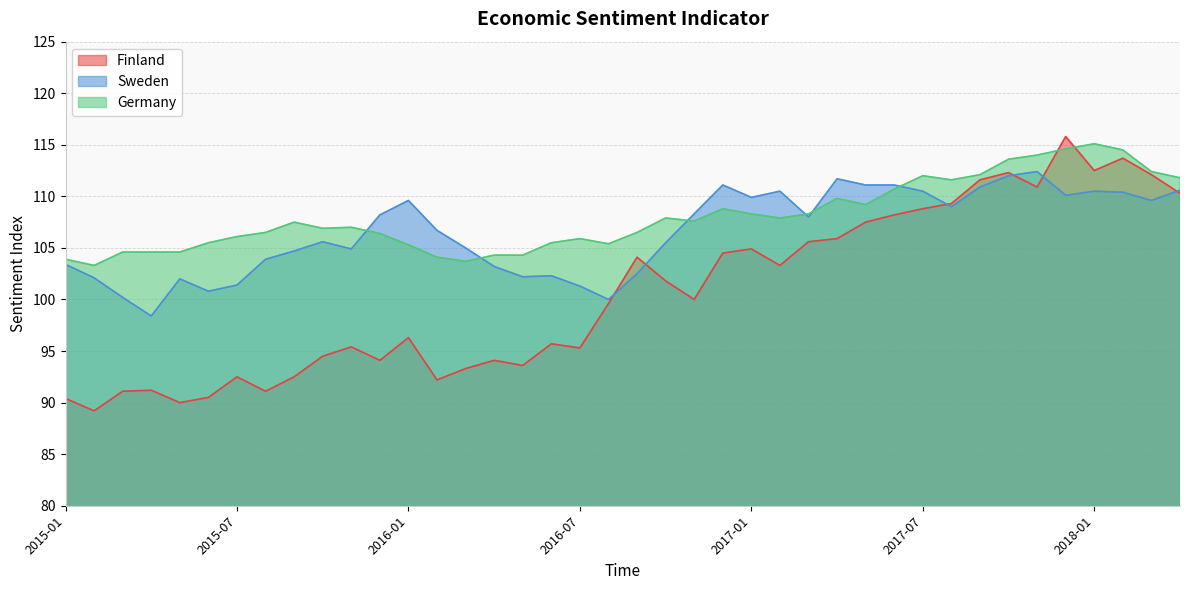

List the labels in order of Germany value, smallest first.

2015-02, 2016-03, 2015-01, 2016-02, 2016-04, 2016-05, 2015-03, 2015-04, 2015-05, 2016-01, 2016-08, 2015-06, 2016-06, 2016-07, 2015-07, 2015-12, 2015-08, 2016-09, 2015-10, 2015-11, 2015-09, 2016-11, 2016-10, 2017-02, 2017-01, 2017-03, 2016-12, 2017-05, 2017-04, 2017-06, 2017-08, 2018-04, 2017-07, 2017-09, 2018-03, 2017-10, 2017-11, 2018-02, 2017-12, 2018-01